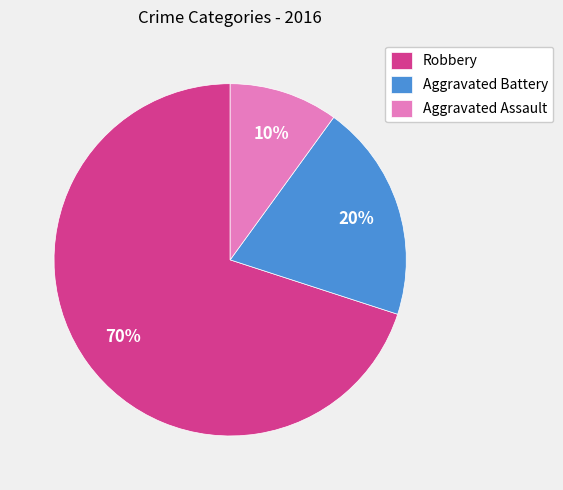

Rank the categories by value from highest to lowest.

Robbery, Aggravated Battery, Aggravated Assault